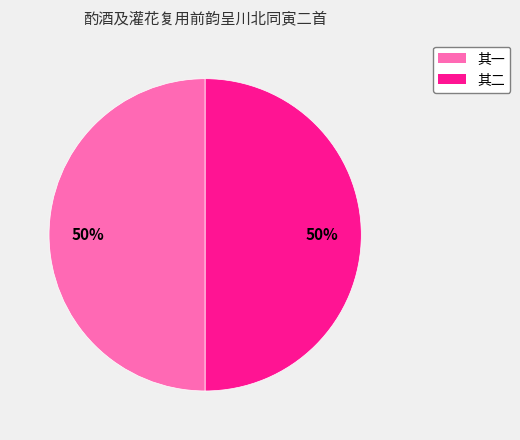

What is the ratio of the value at 其一 to the value at 其二?

1.0